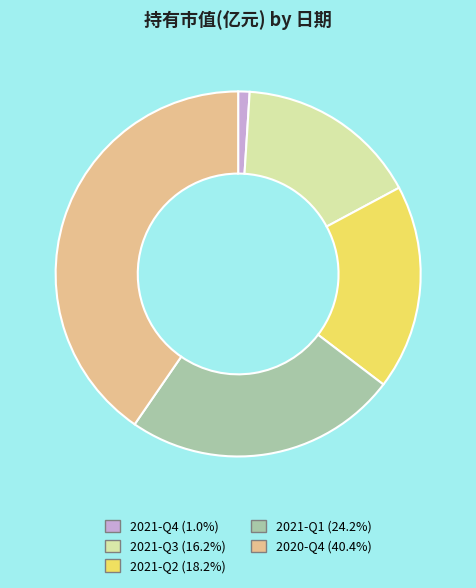

True or false: 2020-Q4 accounts for 40% of the total.

True